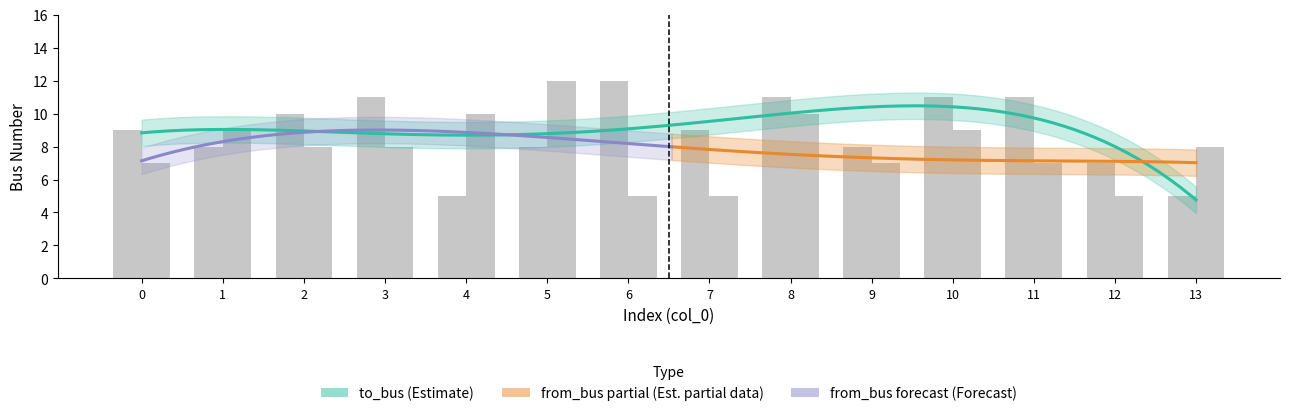

List the series in order of their overall mean, highest first.

to_bus, from_bus